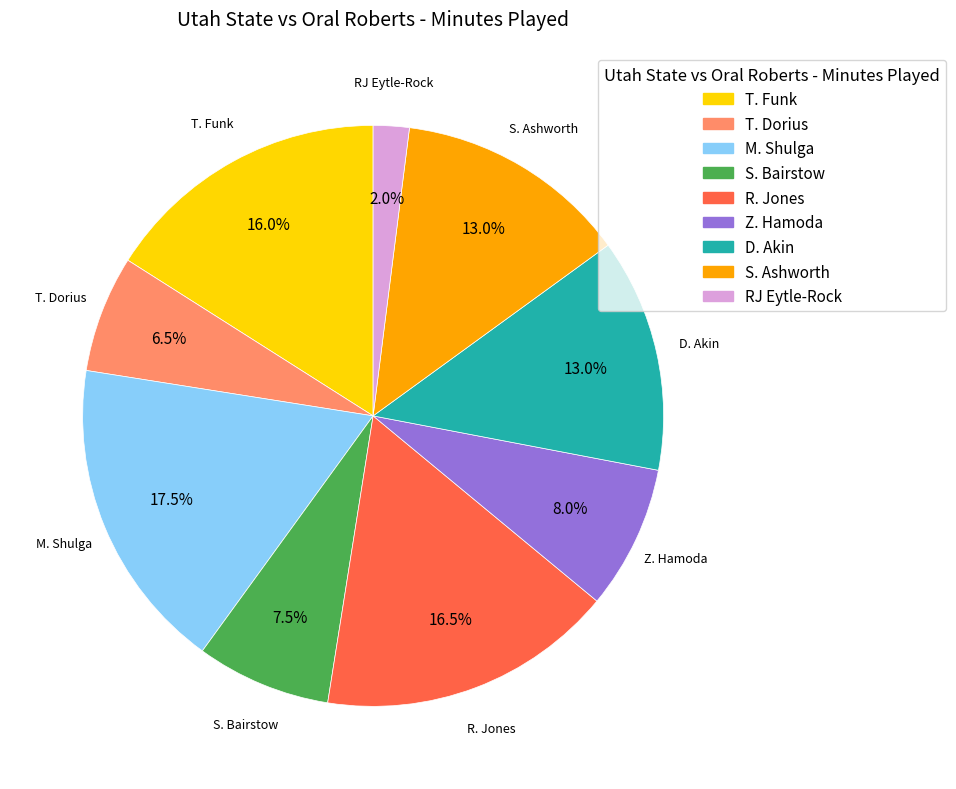

To the nearest percent, what portion does T. Funk represent?

16%